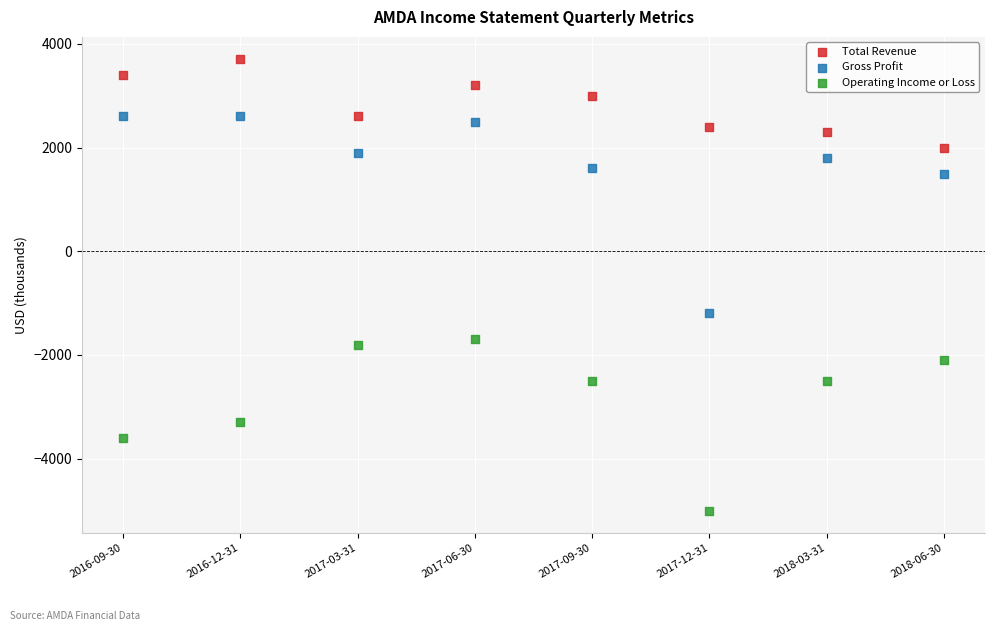

Across all data points, what is the range of Y values (max minus min)?

8700